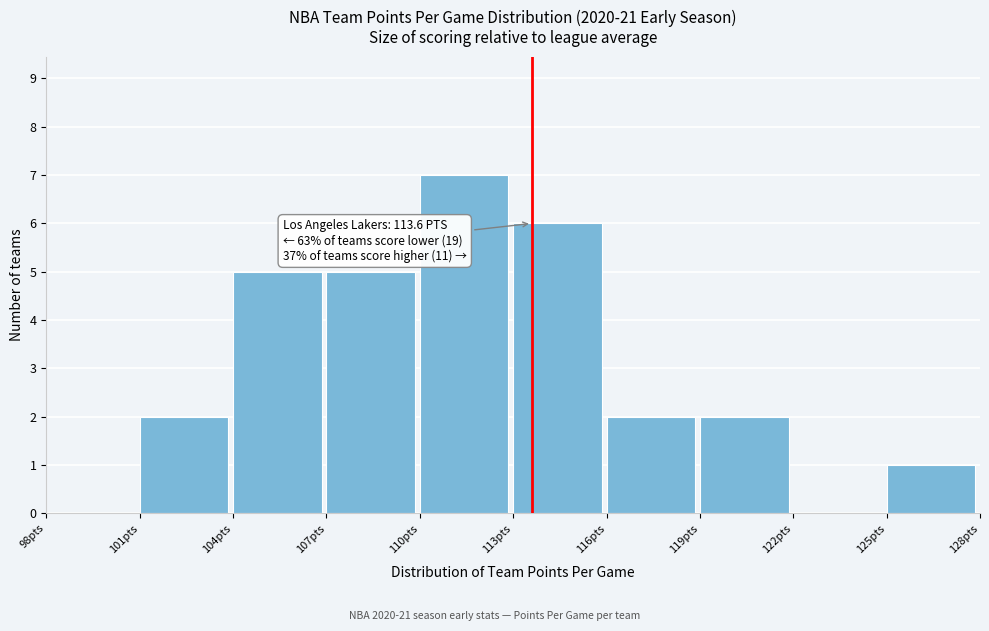

Over which range of the x-axis is the bar tallest?

110 to 113